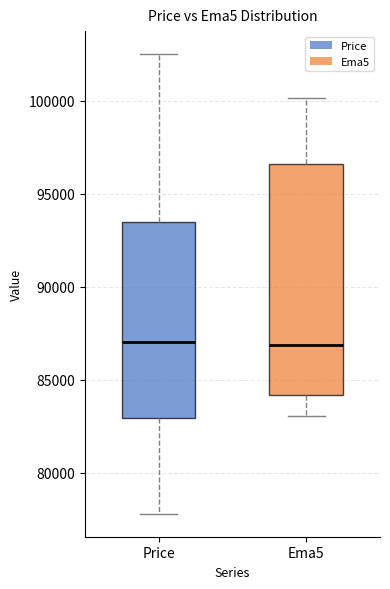

Reading left to right, read every box against the y-axis: the position of its median line, the range the box covers, and the ends of its whiskers. The values are not printed on the chart, so give them approximately, as read against the axis.

Price: median 87000, box 83000 to 93500, whiskers 78000 to 102500
Ema5: median 87000, box 84000 to 96500, whiskers 83000 to 100000